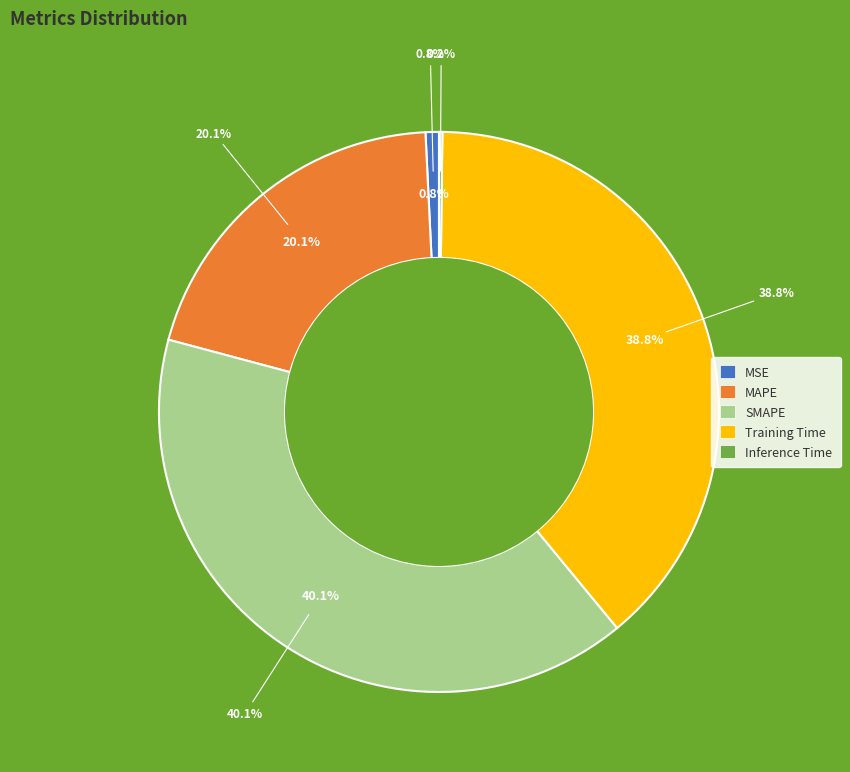

Is it true that MSE is 1% of the pie?

True